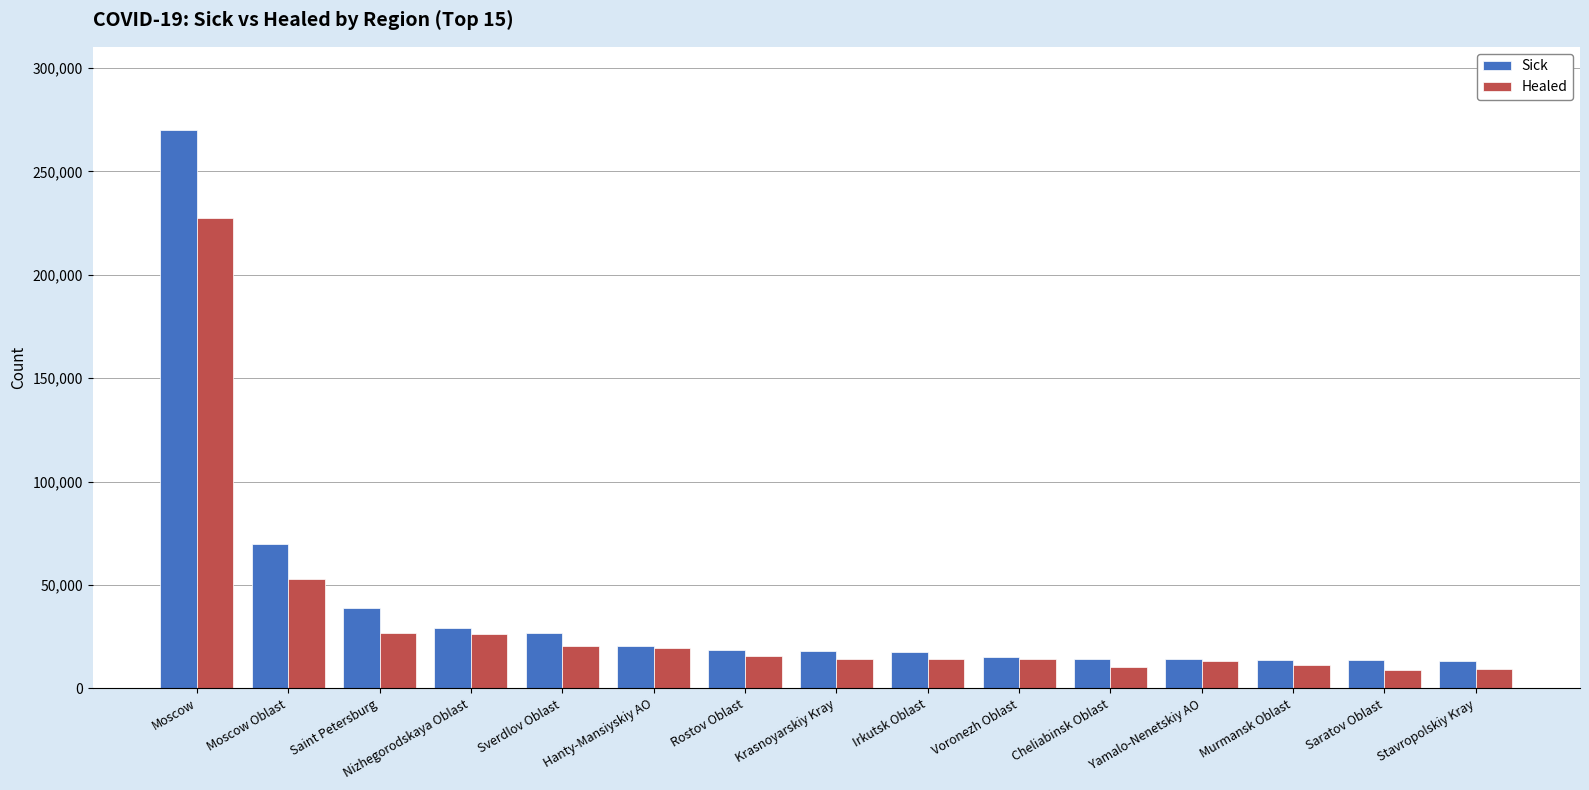

What is the difference between the maximum and minimum values in the Healed series?

218783